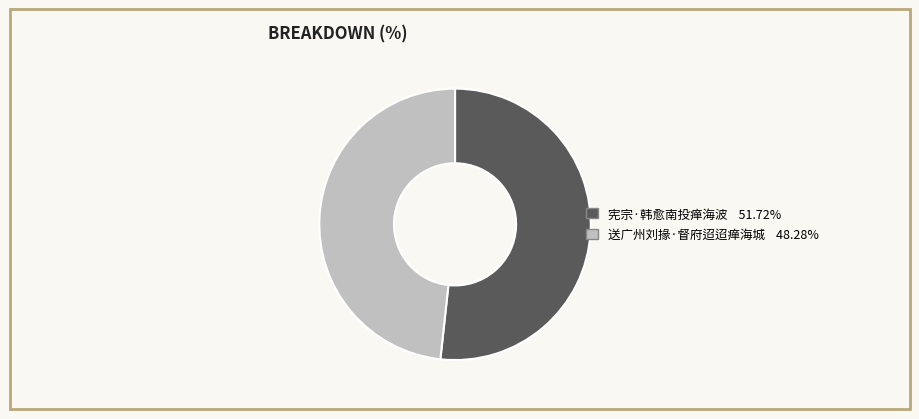

The 宪宗·韩愈南投瘅海波 slice represents 52% of the pie. True or false?

True